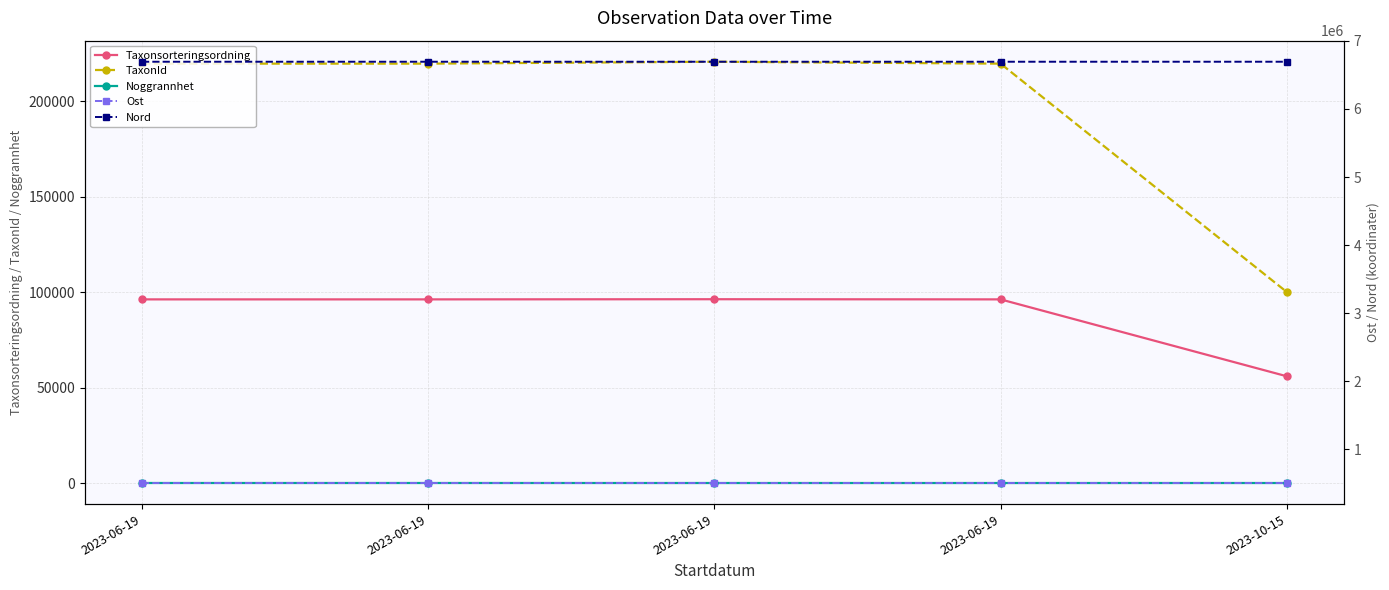

Which series has the largest total across all categories?

Nord